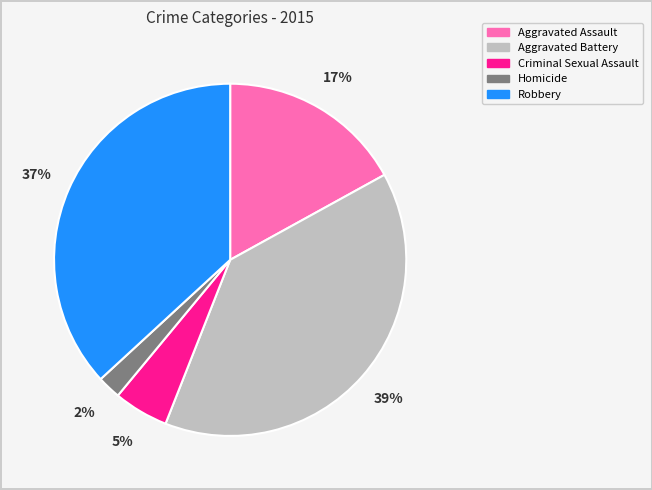

Is Robbery the majority of the pie?

No